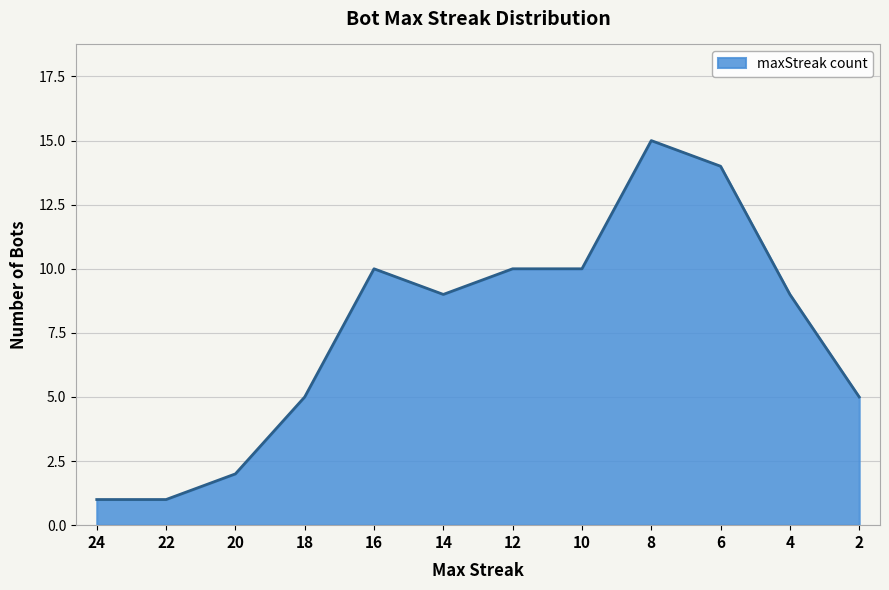

What is the sum of the values at 12 and 4?

19